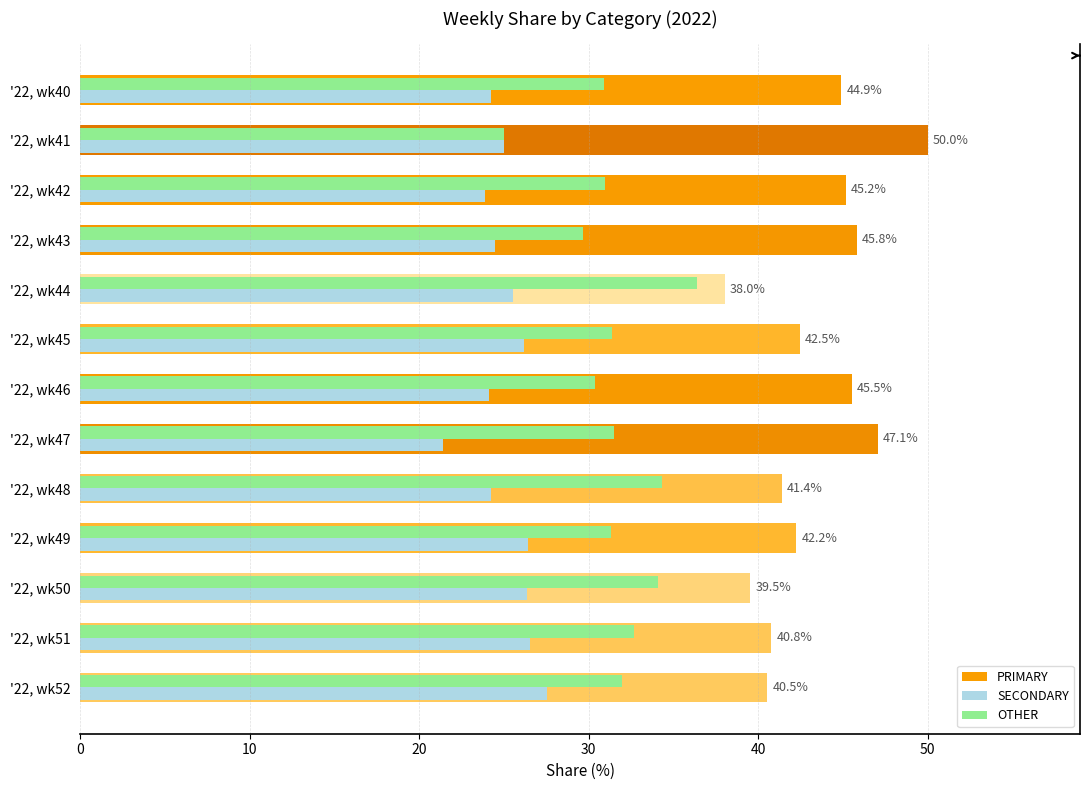

List the series in order of their overall mean, highest first.

PRIMARY, OTHER, SECONDARY